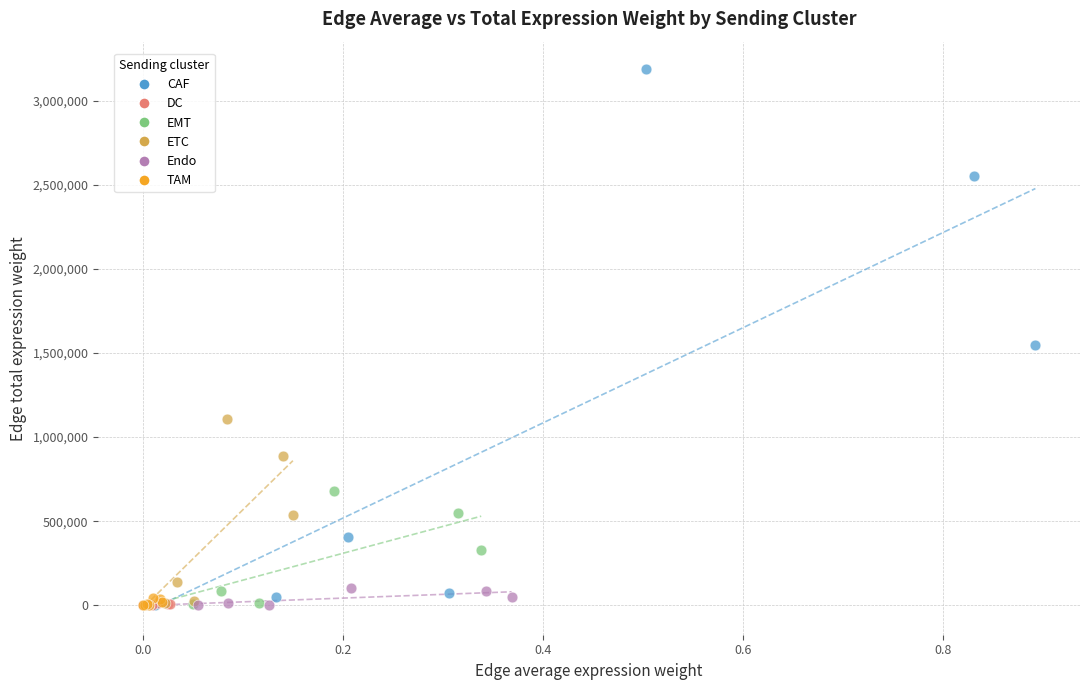

Which series contains the highest Y value?

CAF